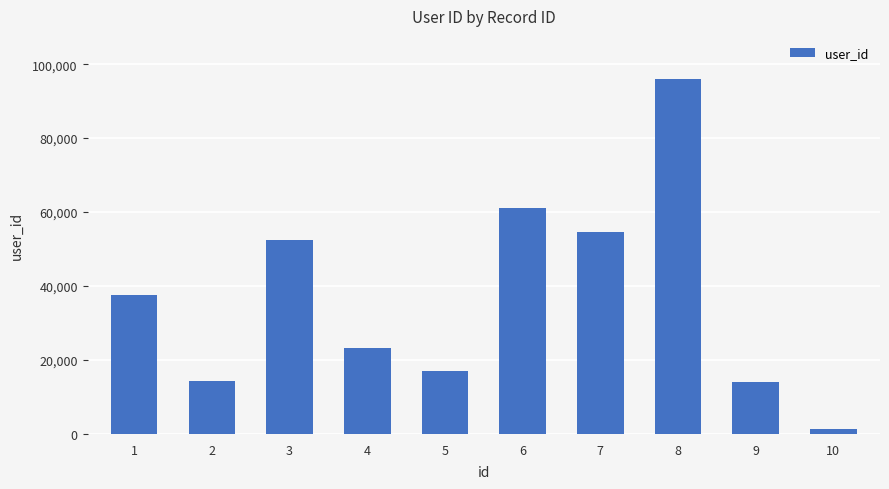

What is the average value?

37183